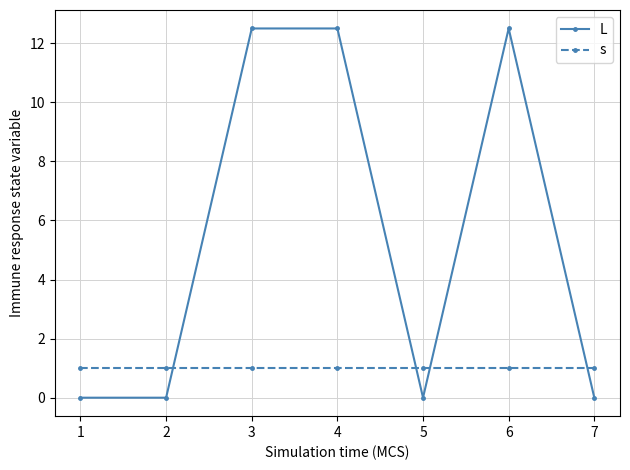

True or false: L has a value of 4.5 at 3.

False